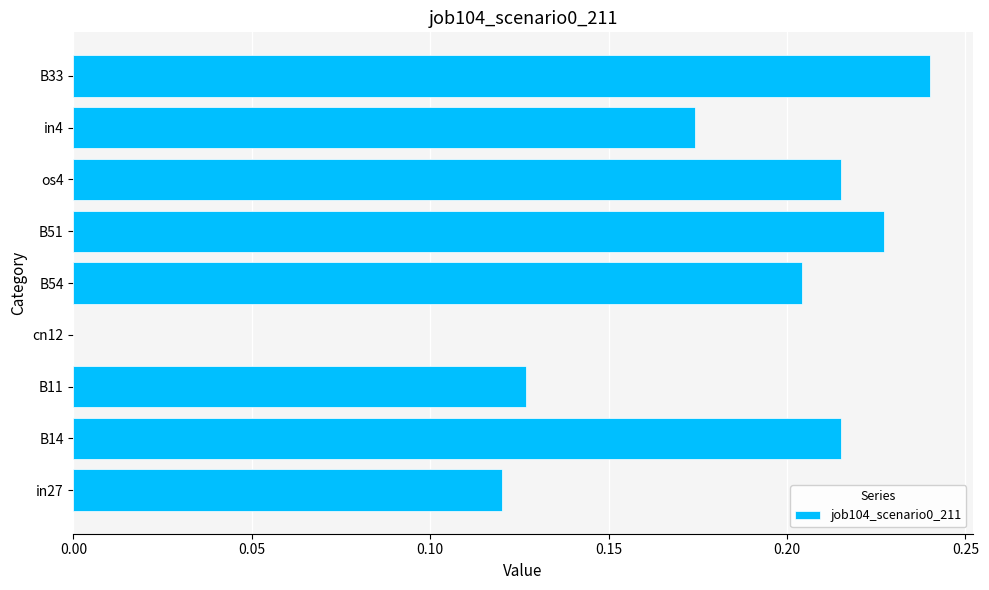

The chart shows a value of -0.1 at cn12. True or false?

False